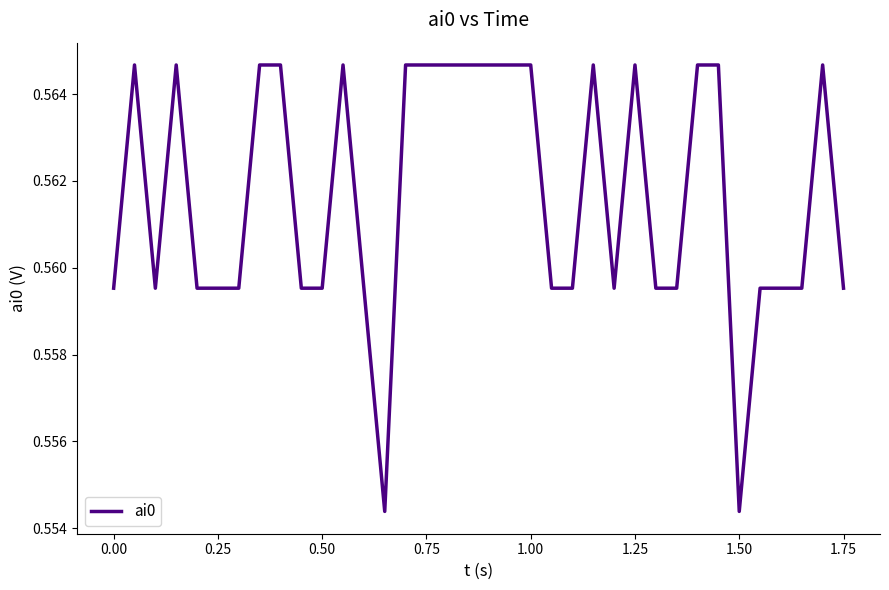

How many series are shown in this chart?

1